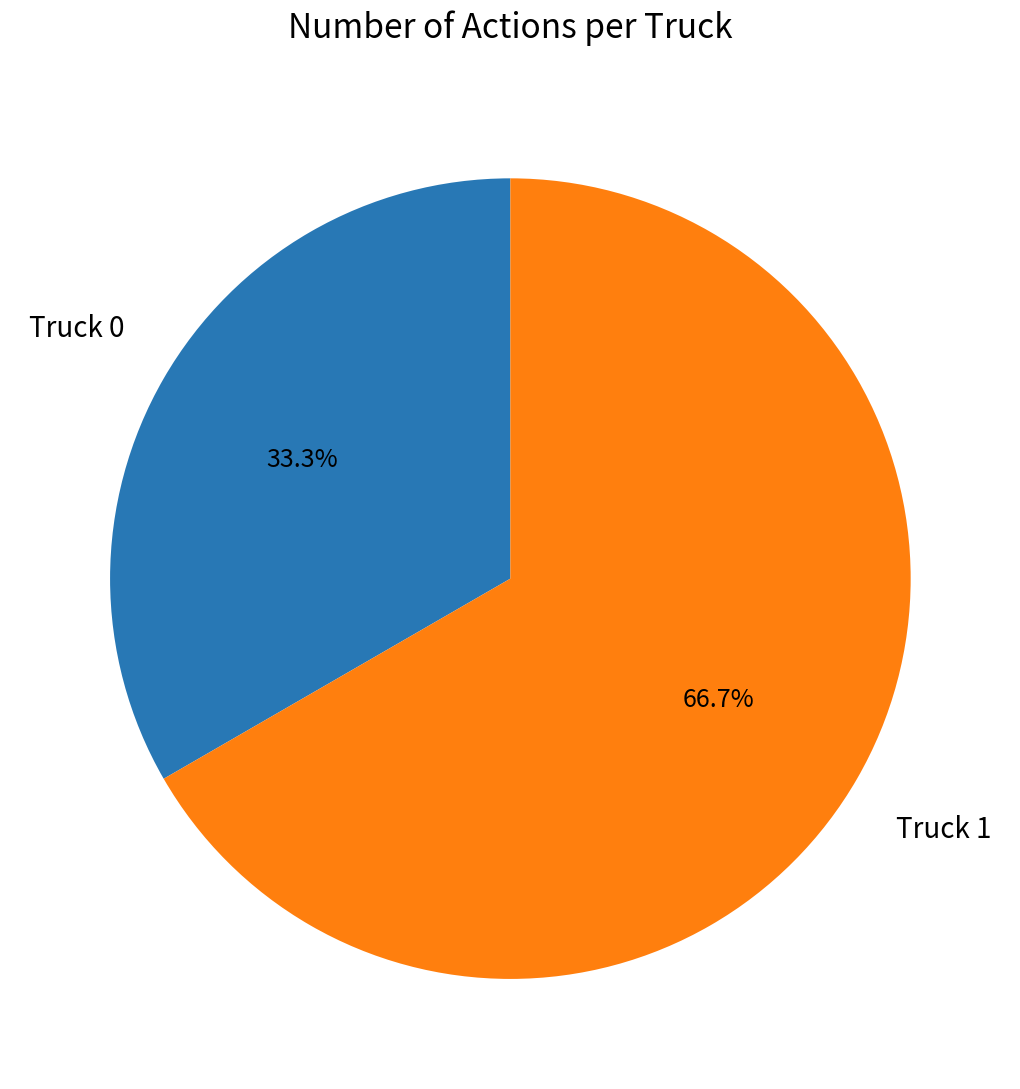

Is there any slice that represents more than half of the pie?

Yes